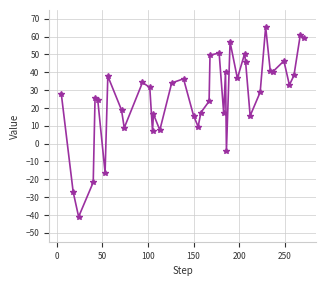

What is the maximum value shown in the chart?

65.5